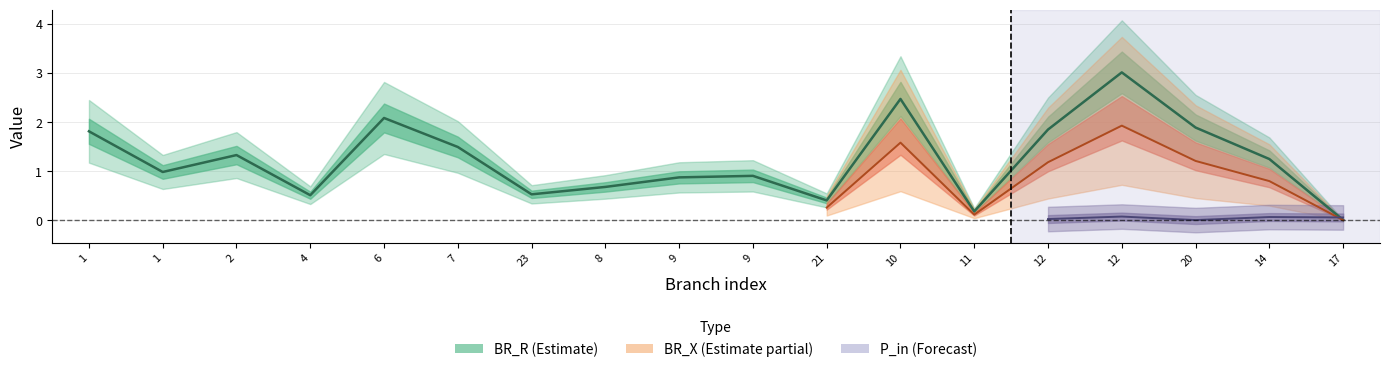

Which category has the lowest value in the BR_R series?

17